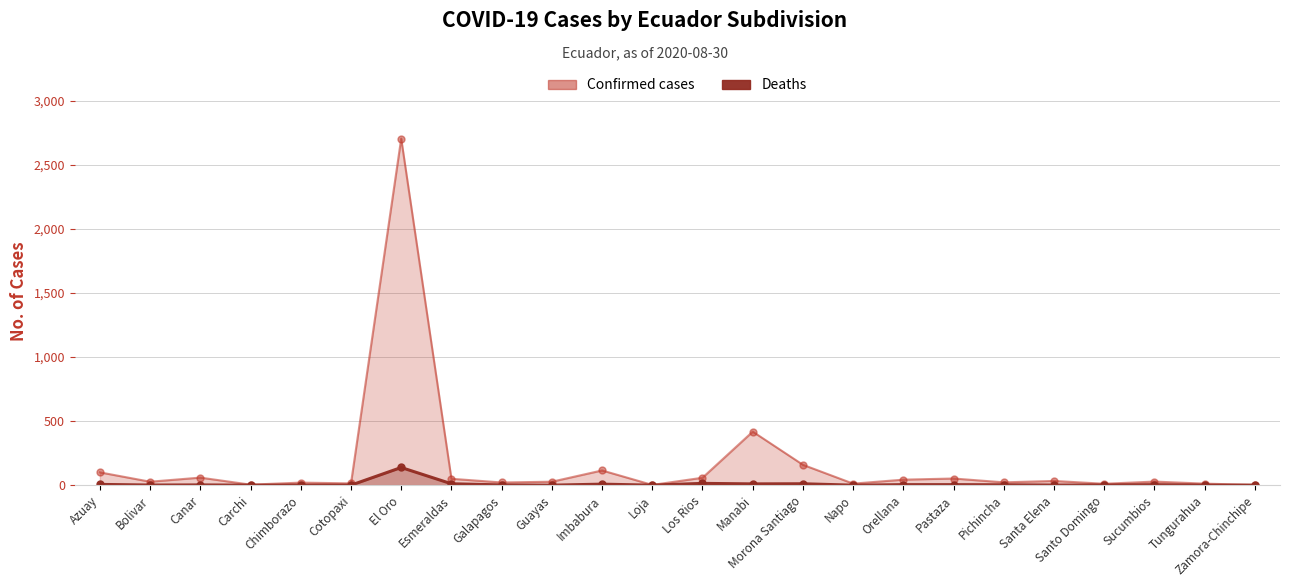

What is the label of the 9th point from the right?

Napo